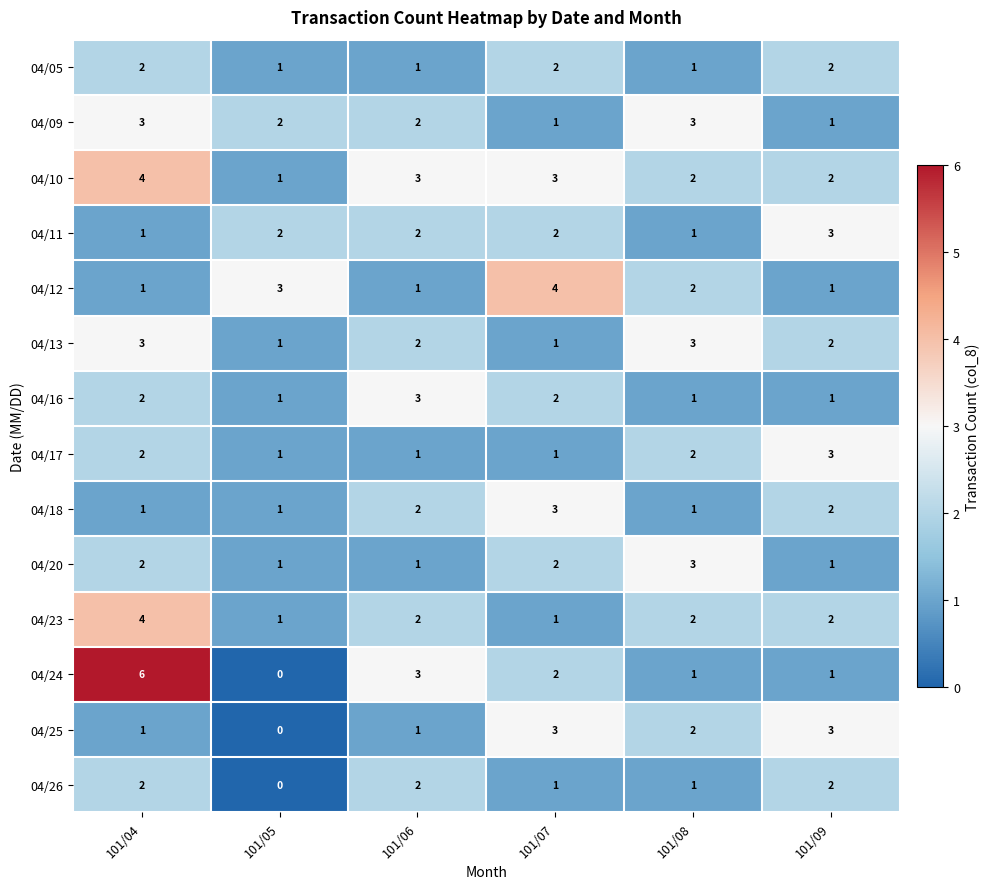

Which category has the lowest value across all series?

101/05